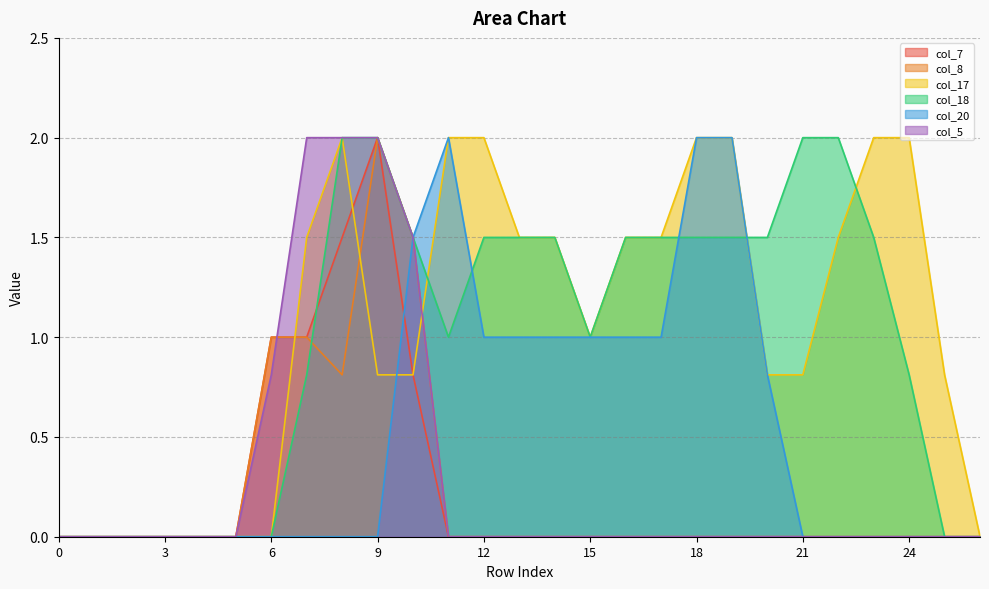

At which label is col_5 closest to 1?

6